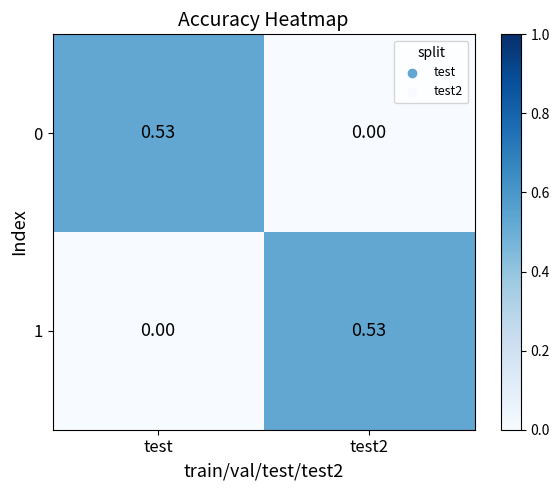

Is the value of 1 at test greater than the value of 0 at test?

No